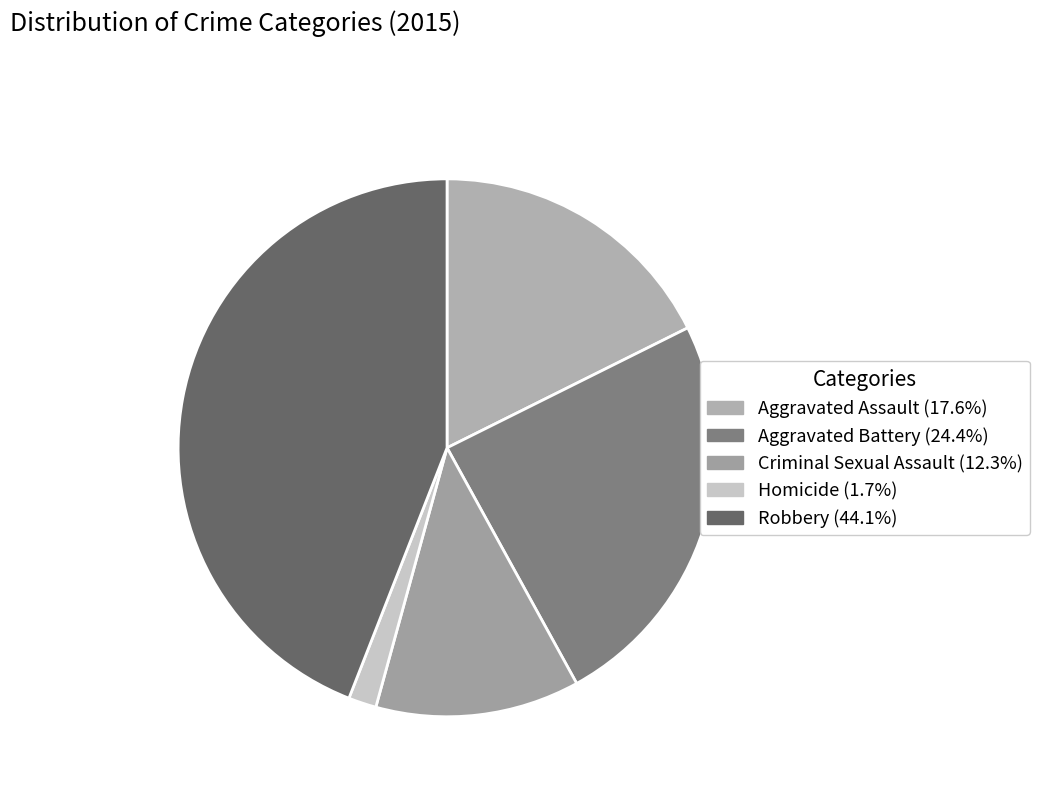

What is the ratio of the value at Aggravated Assault to the value at Aggravated Battery?

0.7